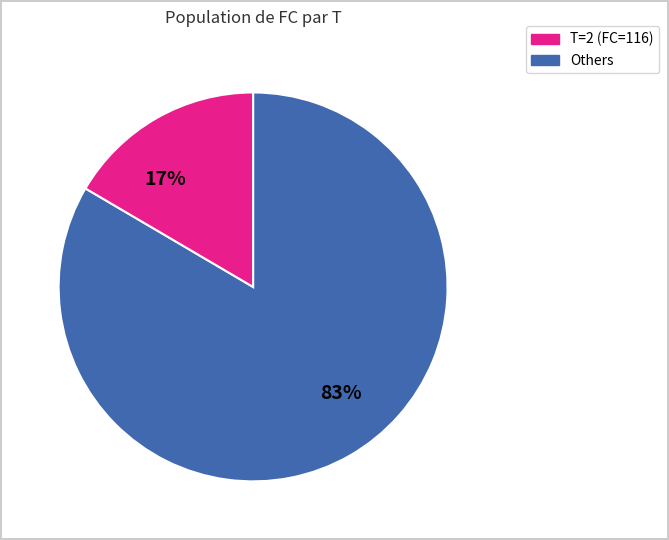

Does any single category account for the majority?

Yes